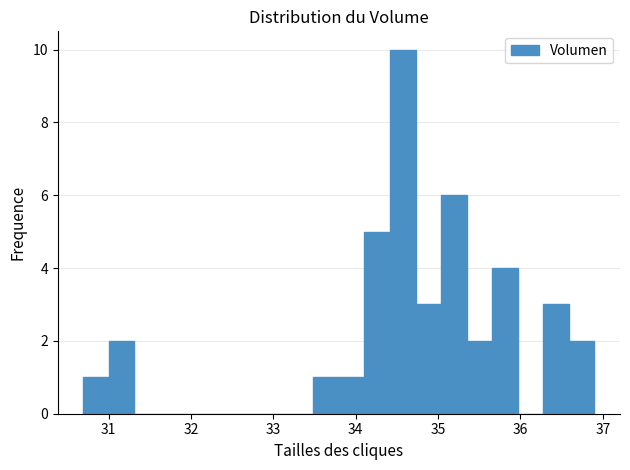

Read against the x-axis, roughly where is the centre of the tallest bar?

34.6